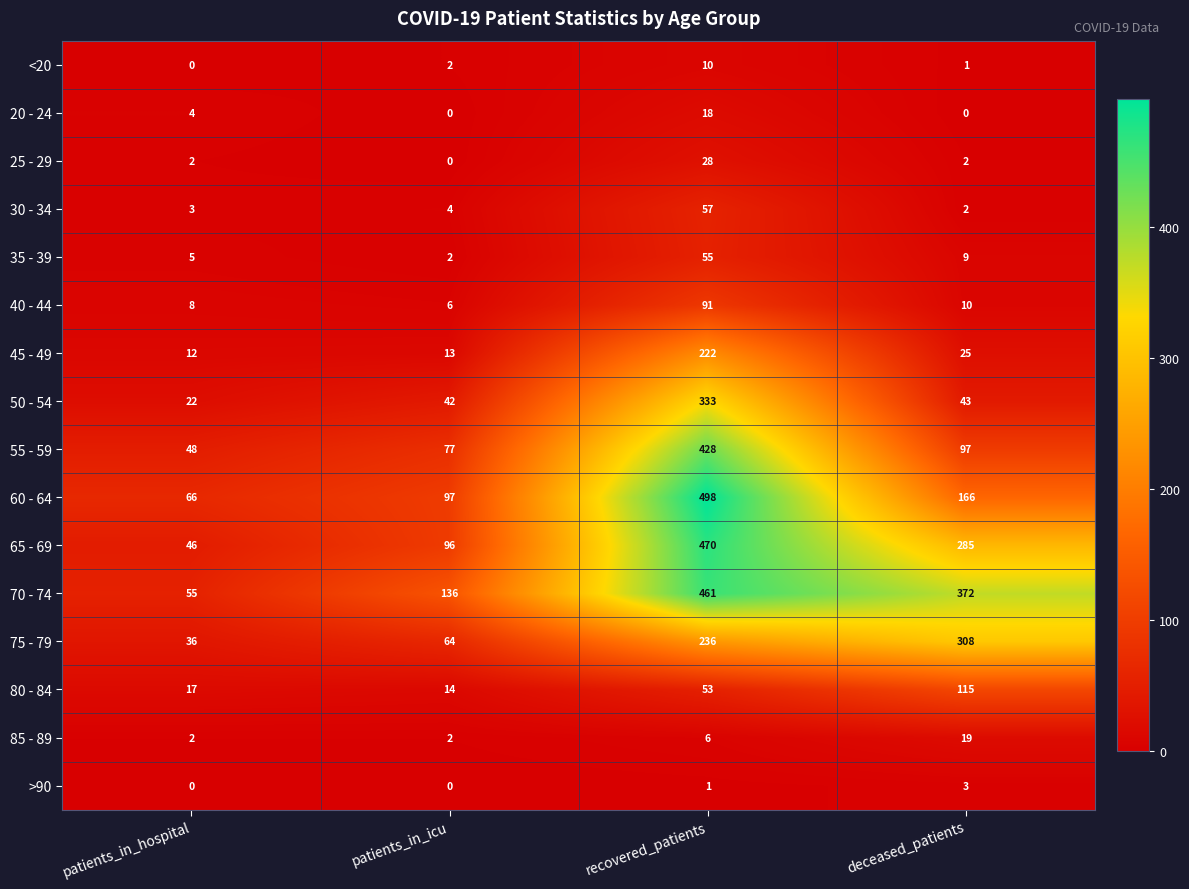

How many series are shown in this chart?

16